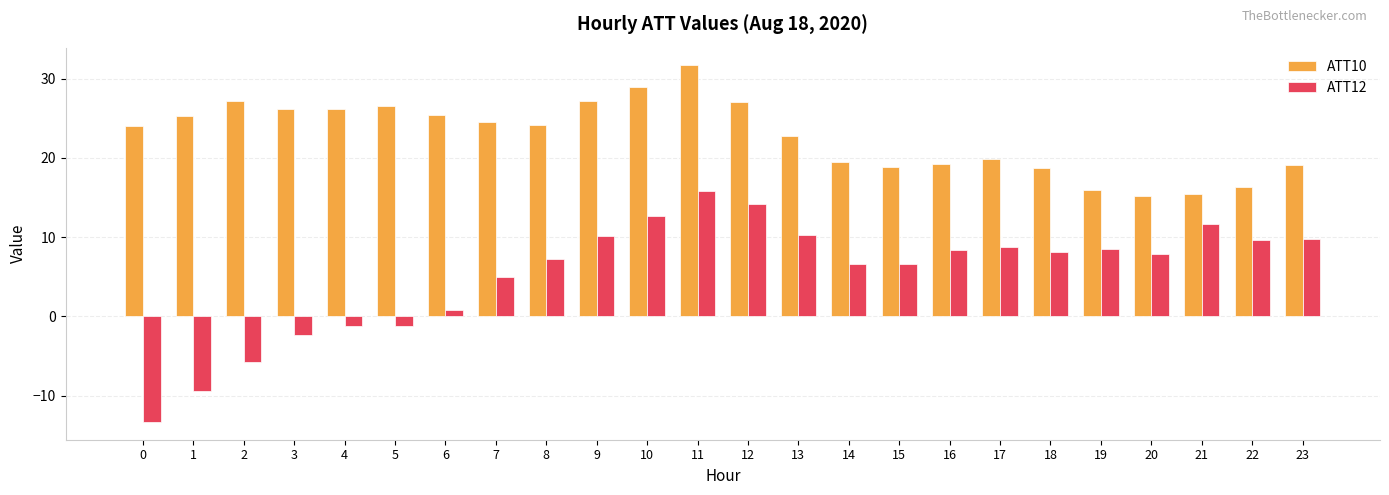

What is the greatest value displayed?

31.7